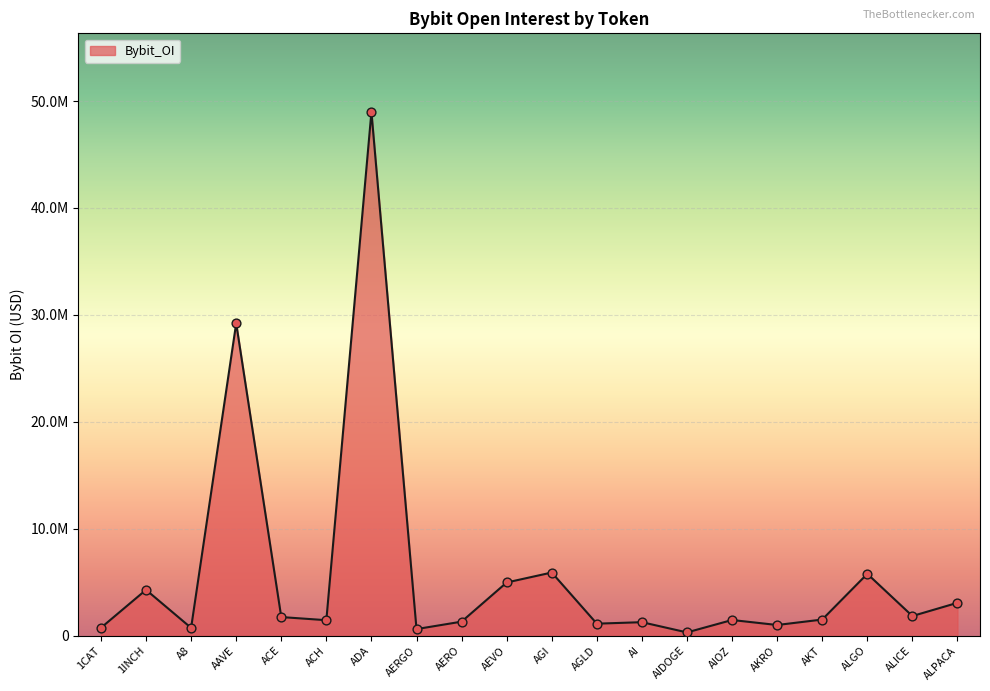

Between AKT and ALPACA, which is larger?

ALPACA